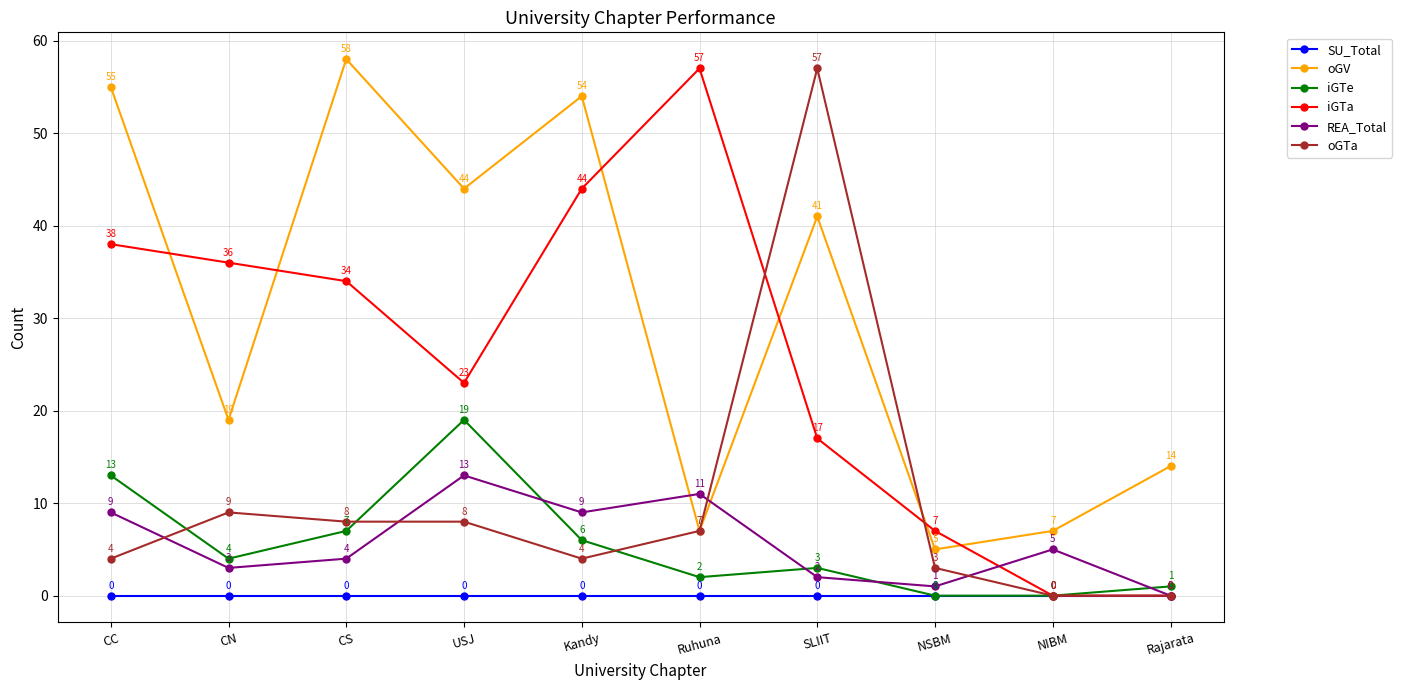

At which label does oGV reach its peak?

CS